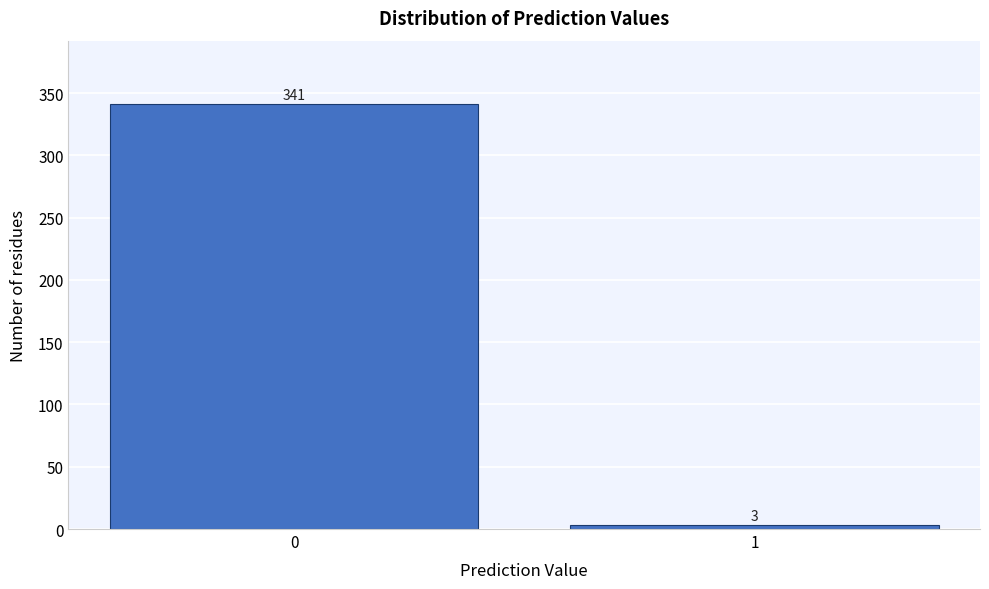

Reading left to right, transcribe all the data shown in this chart.

0=341	1=3